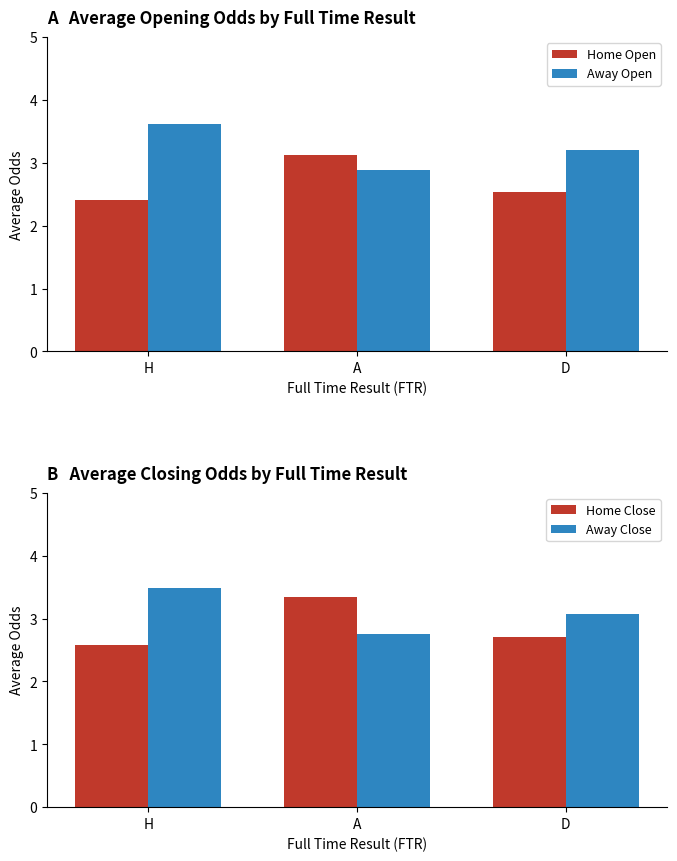

How many Home Open values are between 2 and 3?

2